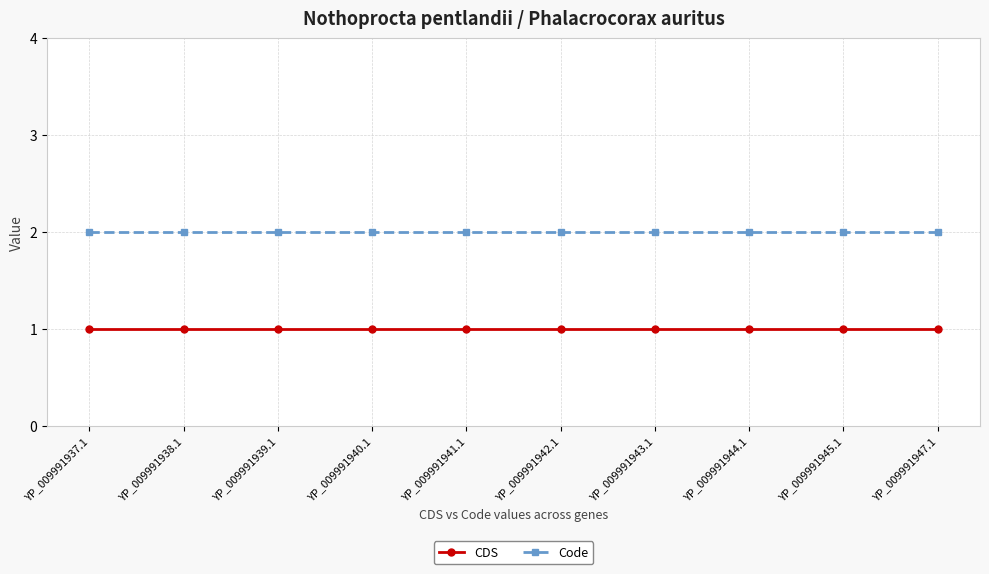

Rank the series at YP_009991945.1 from lowest to highest value.

CDS, Code